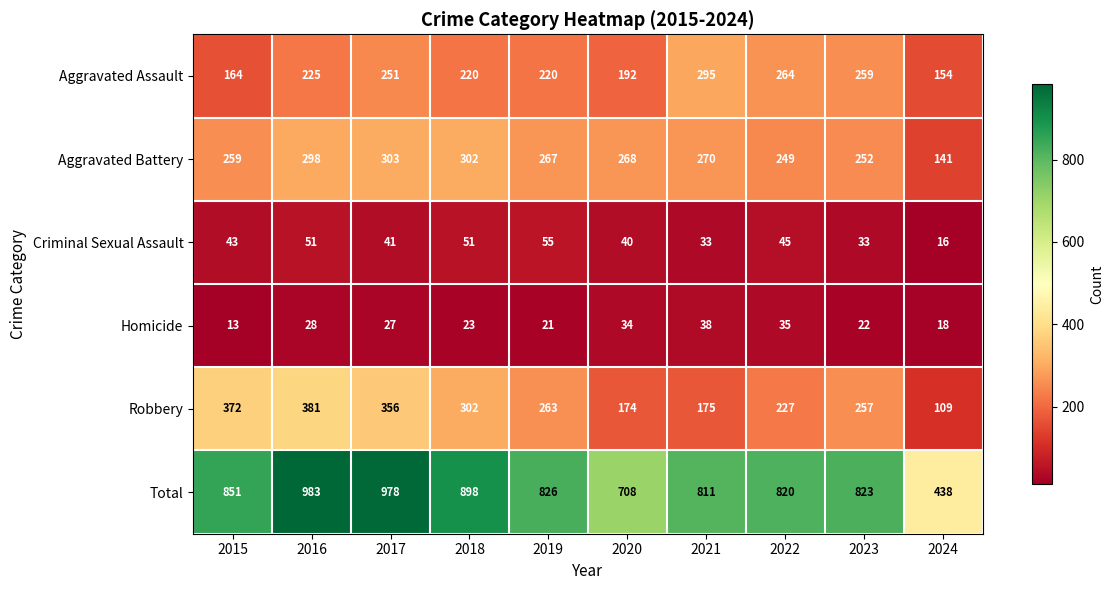

What is the average value of the Criminal Sexual Assault series?

41